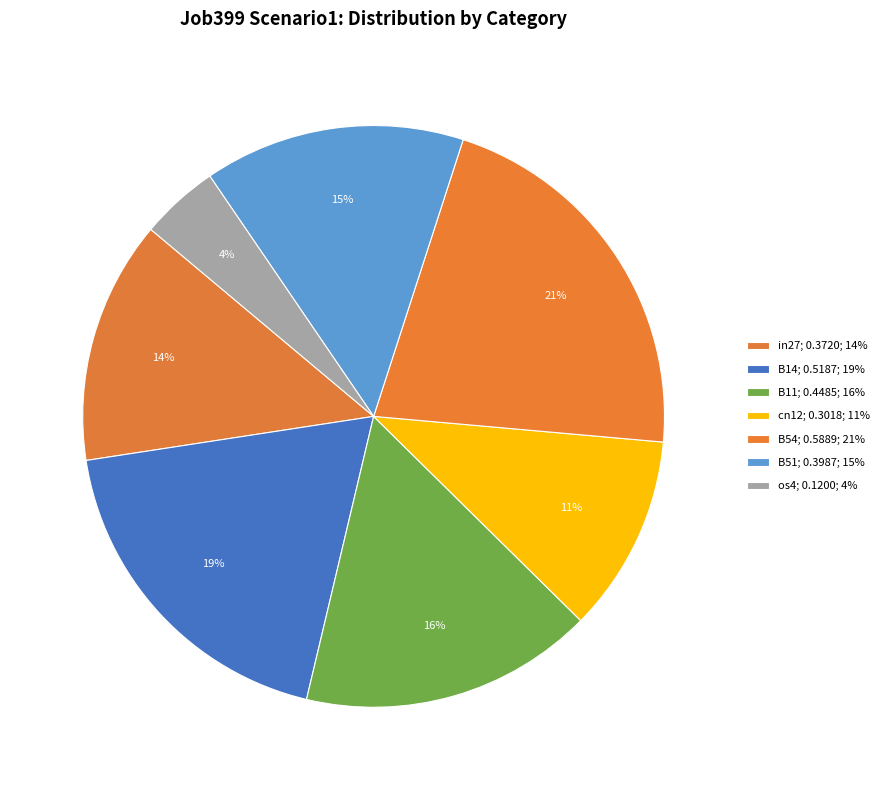

How many segments does this pie chart have?

7